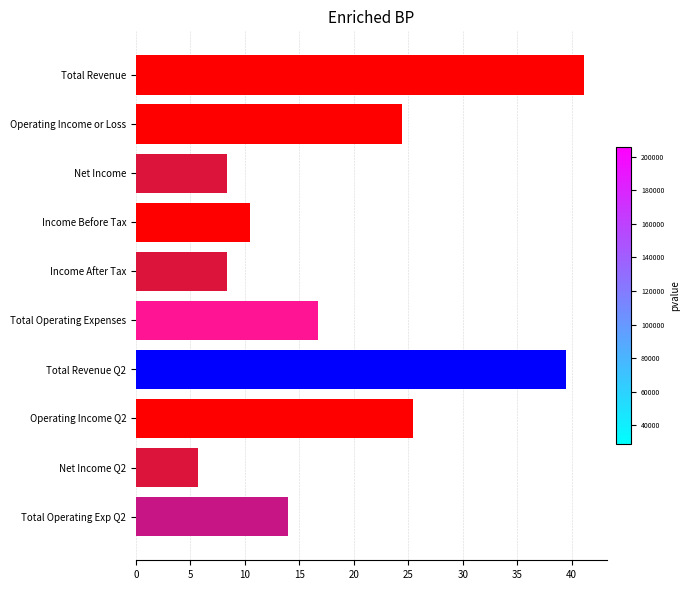

What is the ratio of the value at Net Income to the value at Income Before Tax?

0.8